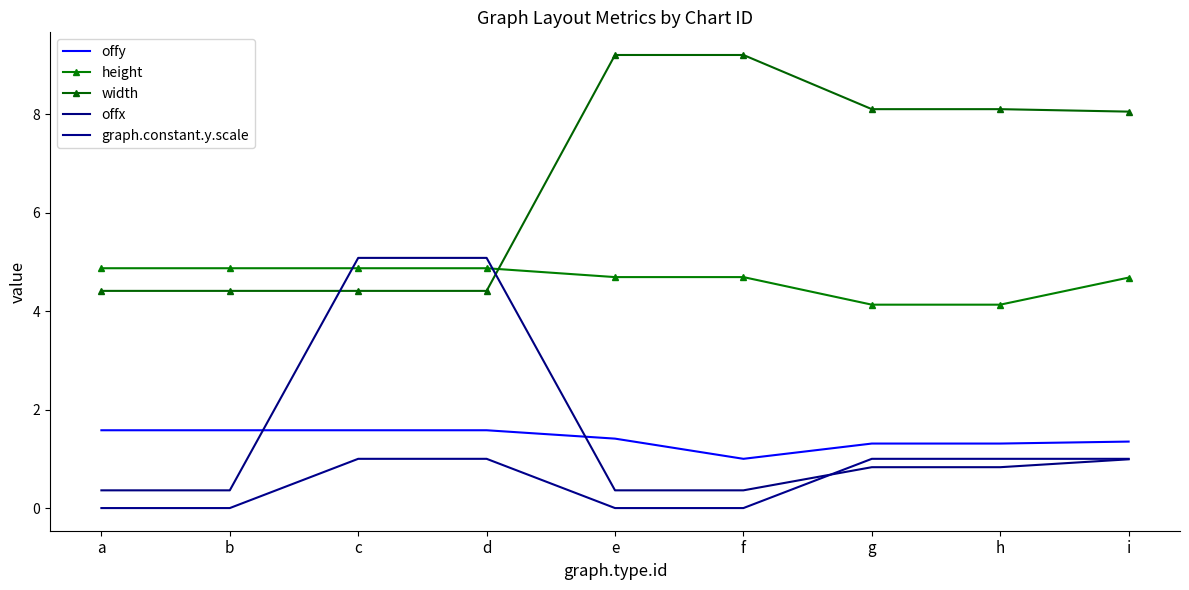

What is the value of the offy point at the 8th from the left?

1.3